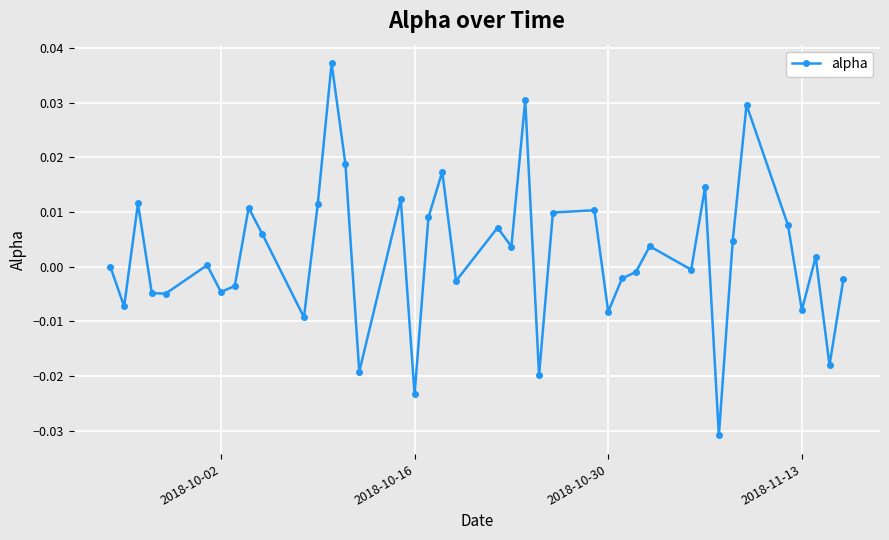

How many series are shown in this chart?

1